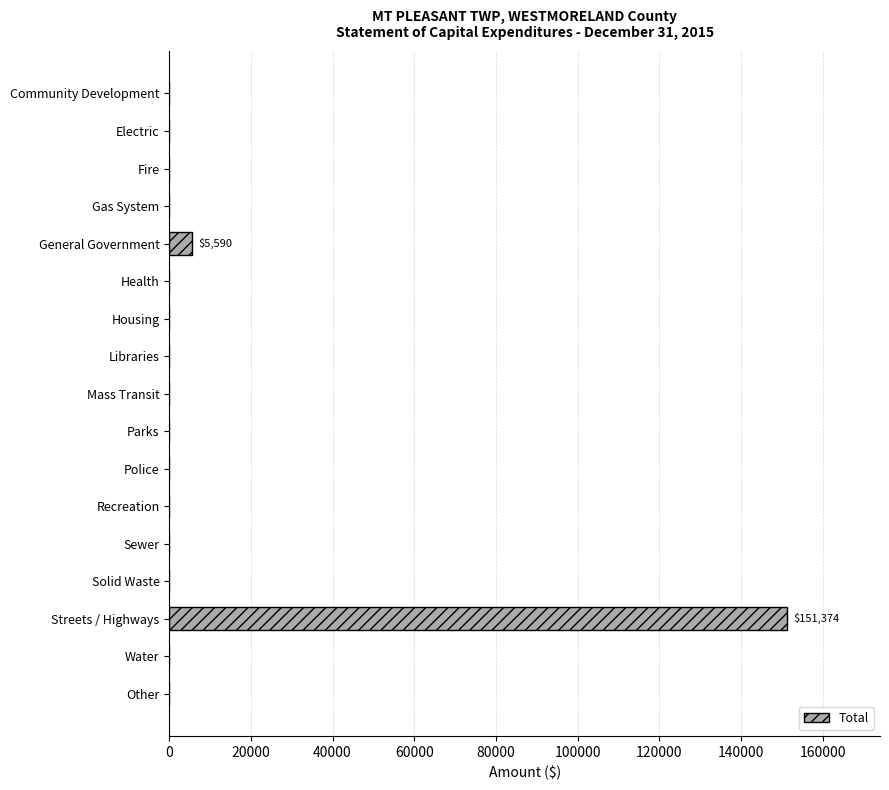

The chart shows a value of 57616 at Libraries. True or false?

False